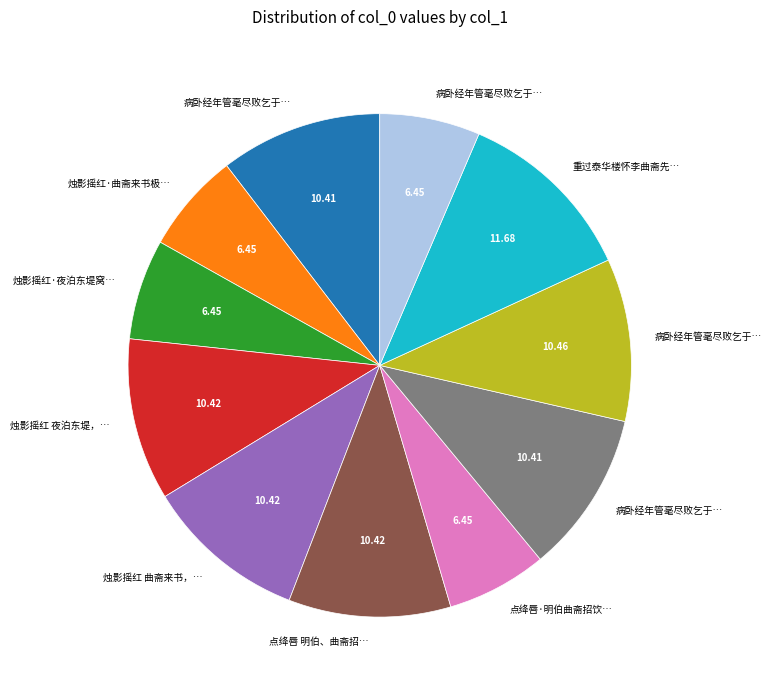

Does any single category account for the majority?

No